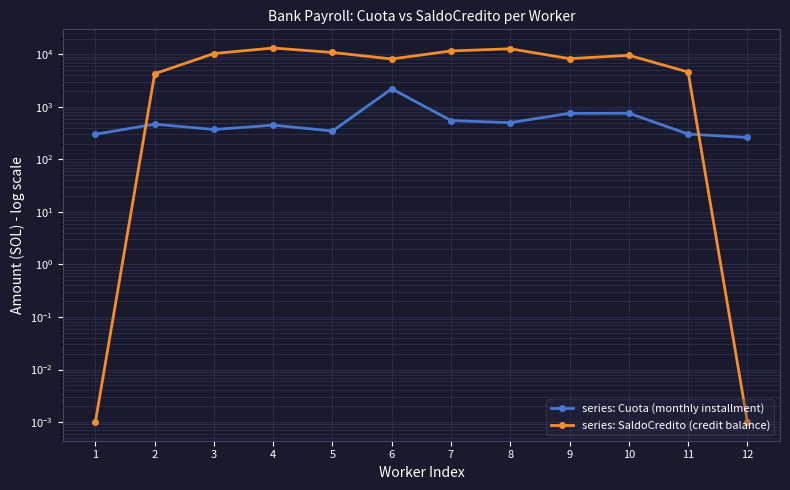

What are all the series names shown in the legend?

series: Cuota (monthly installment), series: SaldoCredito (credit balance)